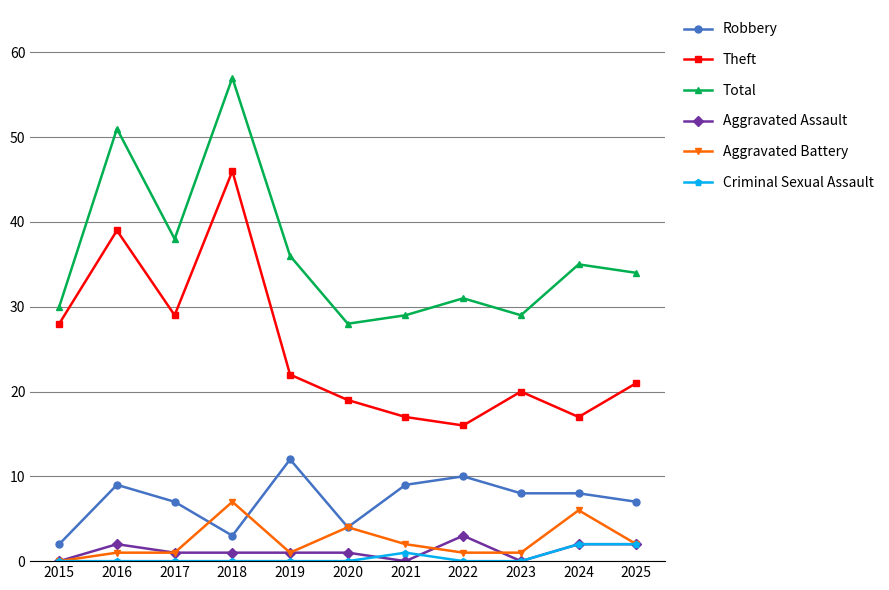

Read the Robbery value at 2020.

4